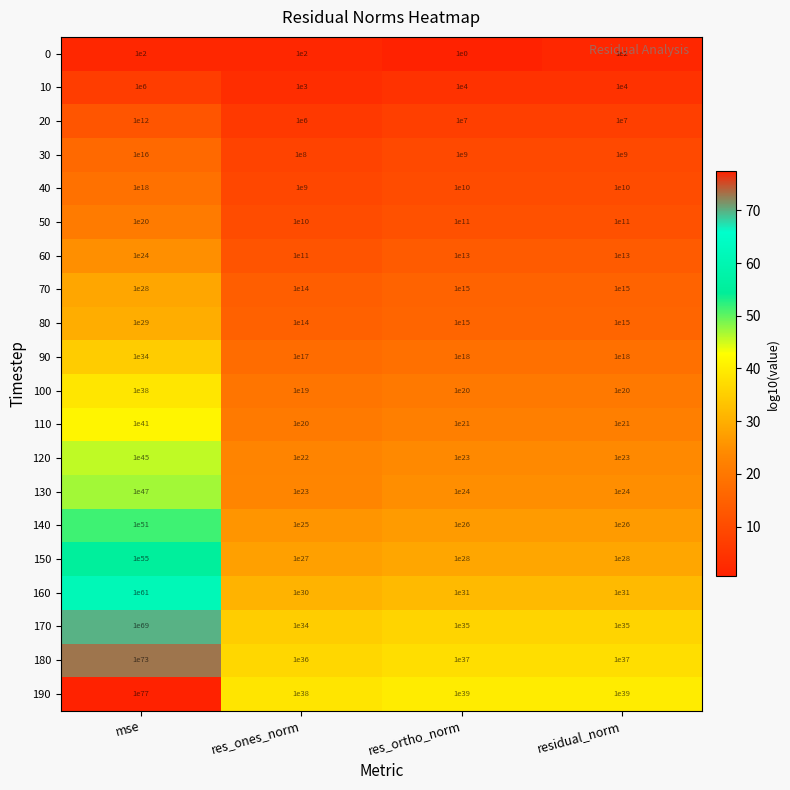

Where is 100 nearest to the value 49999999999999998874404911728017014784?

mse